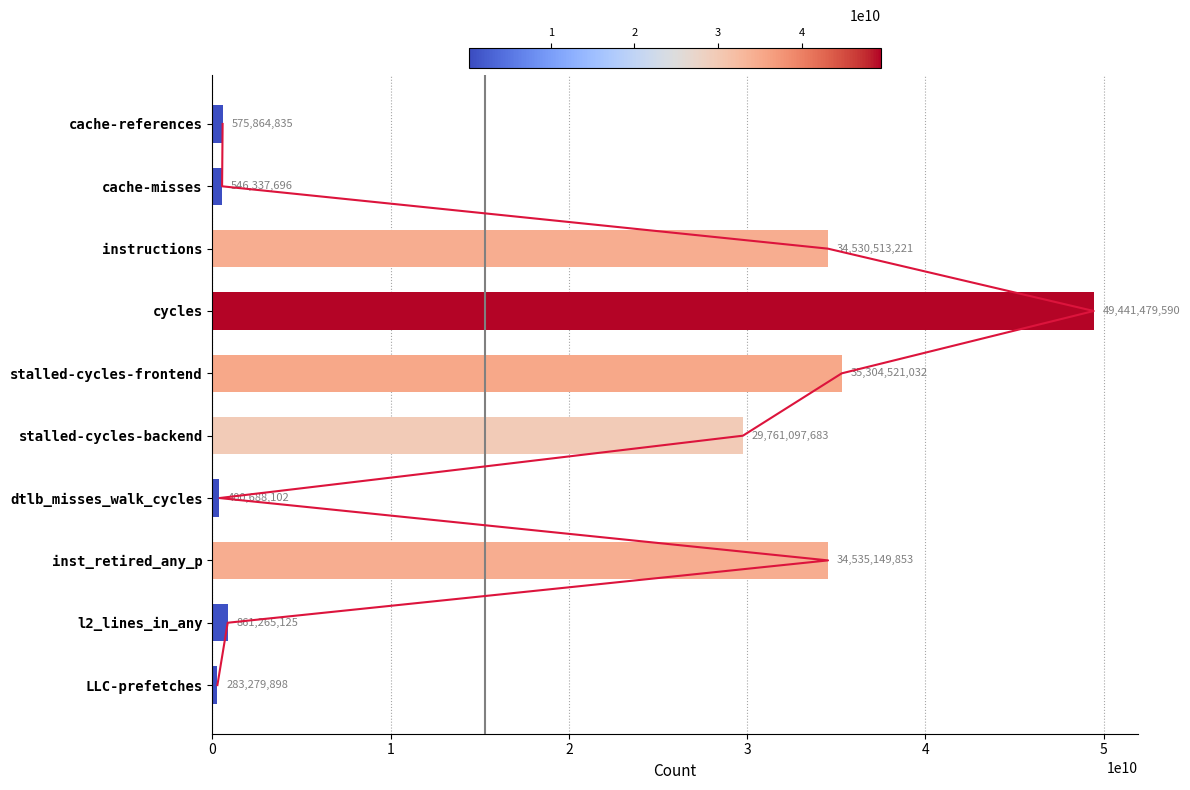

The chart shows a value of 283279898 at LLC-prefetches. True or false?

True